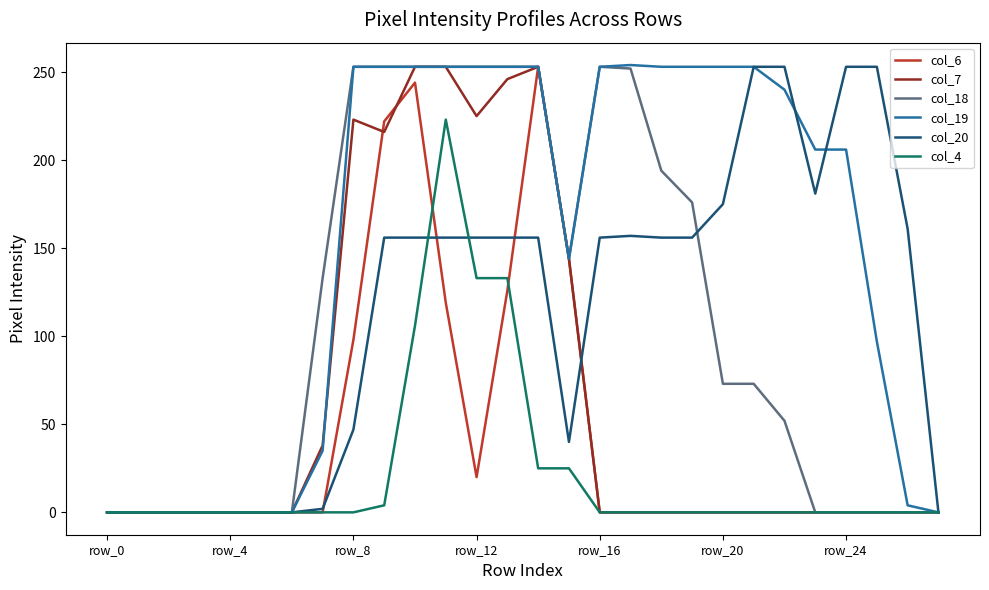

What is the difference between the maximum and minimum values in the col_6 series?

253